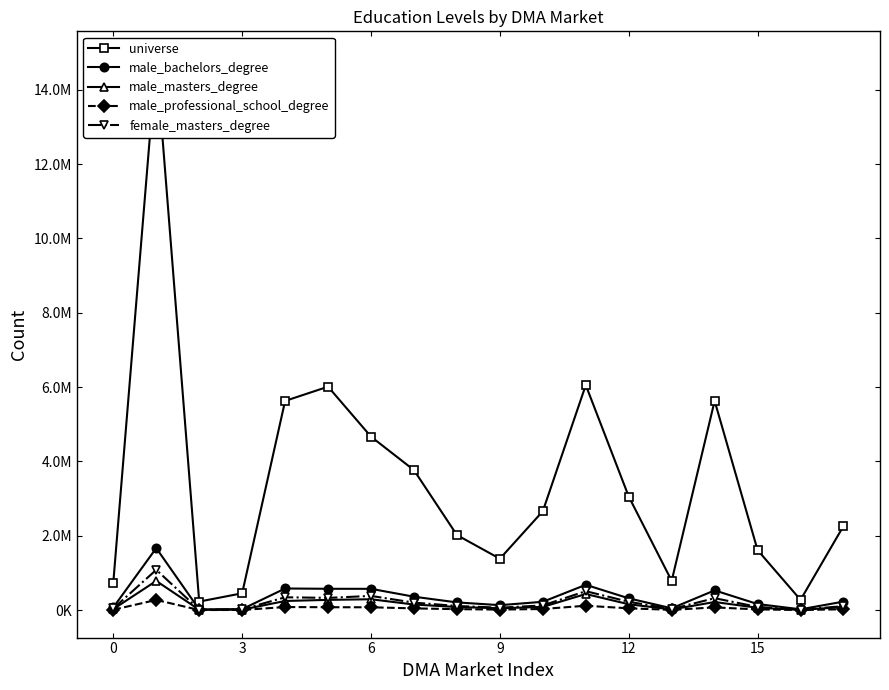

True or false: male_professional_school_degree and universe intersect in this chart.

False